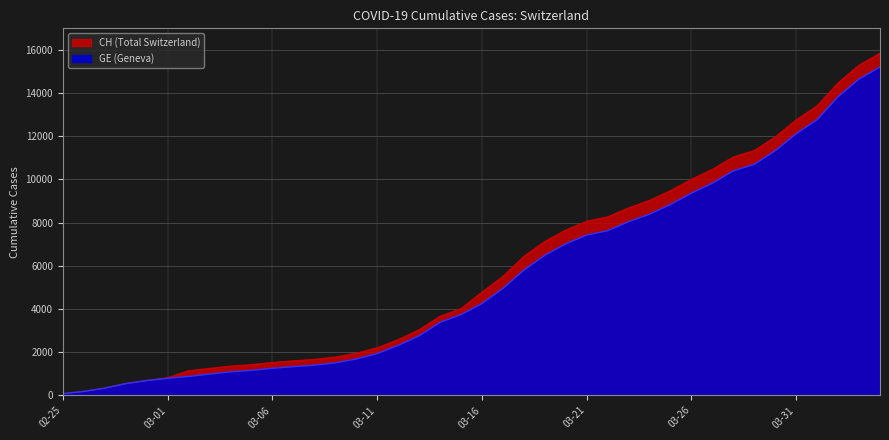

Does the chart have visible grid lines?

Yes